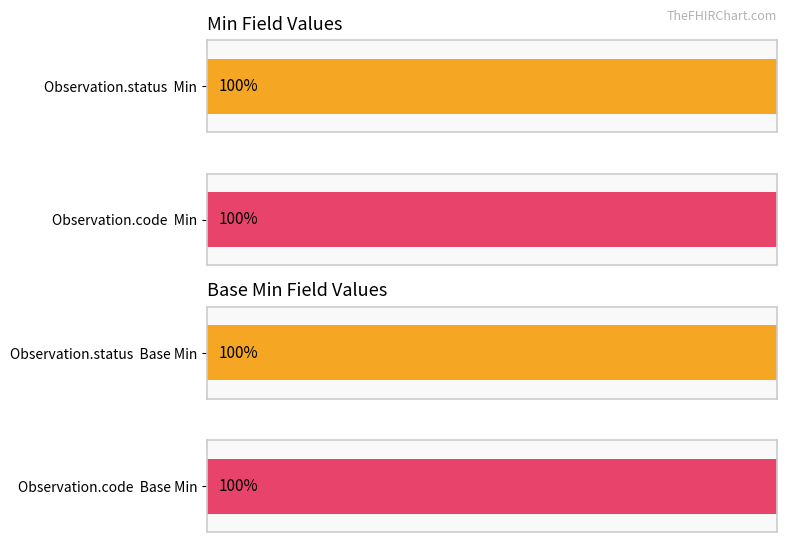

Rank the series by their maximum value, from lowest to highest.

Min, Base Min